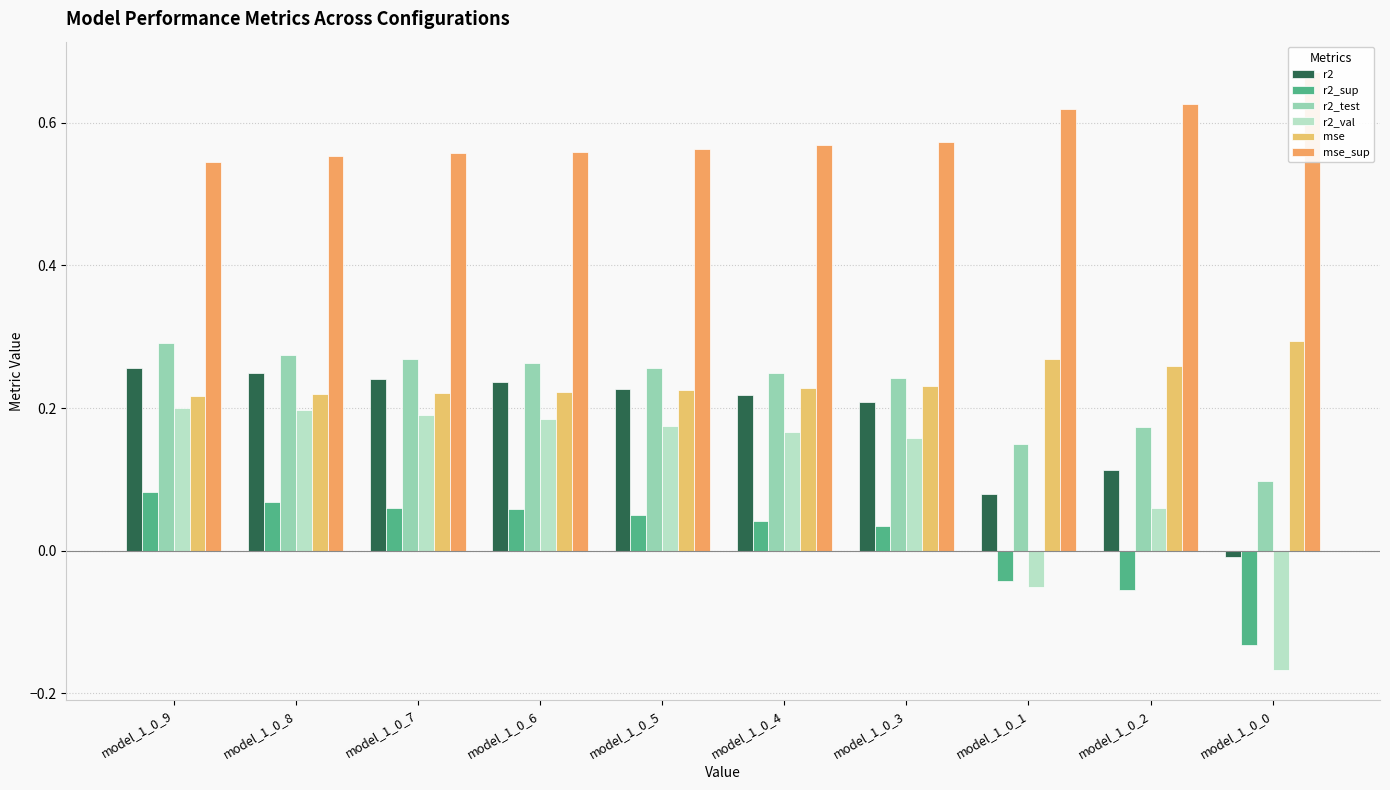

At how many categories does at least one series exceed 0?

10